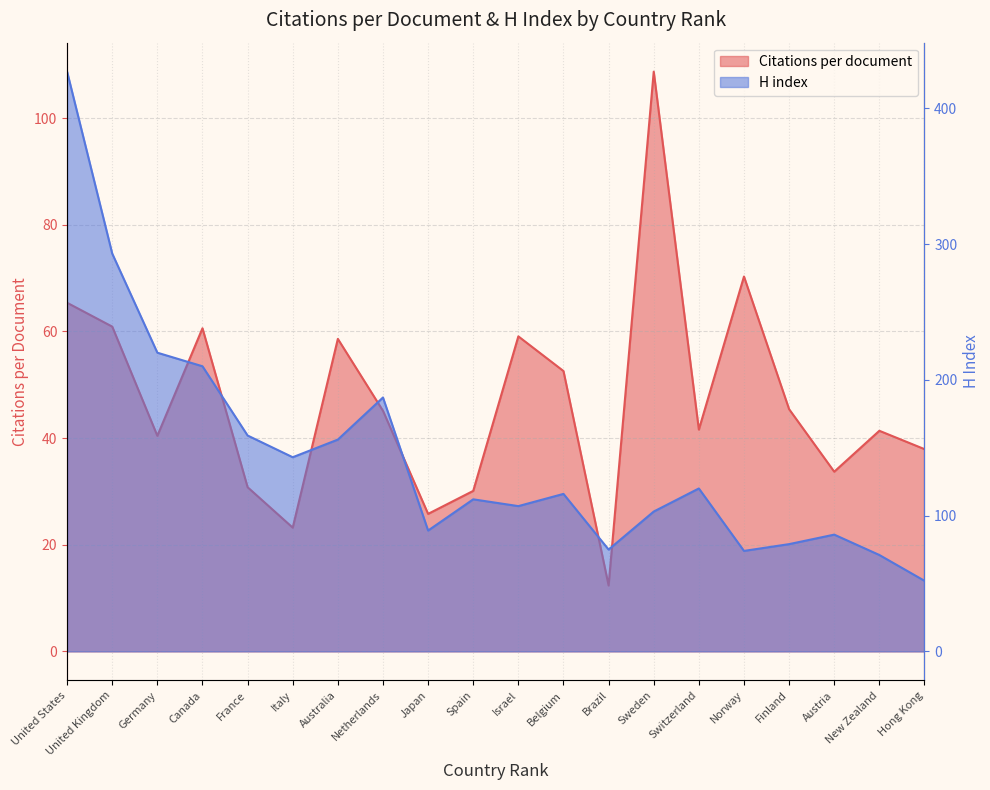

Reading left to right, transcribe all the data shown in this chart.

Citations per document: 65.4	60.9	40.4	60.6	30.8	23.2	58.6	45.1	25.8	30.1	59.1	52.6	12.4	108.7	41.6	70.3	45.4	33.7	41.4	37.9
H index: 427.0	293.0	220.0	210.0	159.0	143.0	156.0	187.0	89.0	112.0	107.0	116.0	75.0	103.0	120.0	74.0	79.0	86.0	71.0	52.0